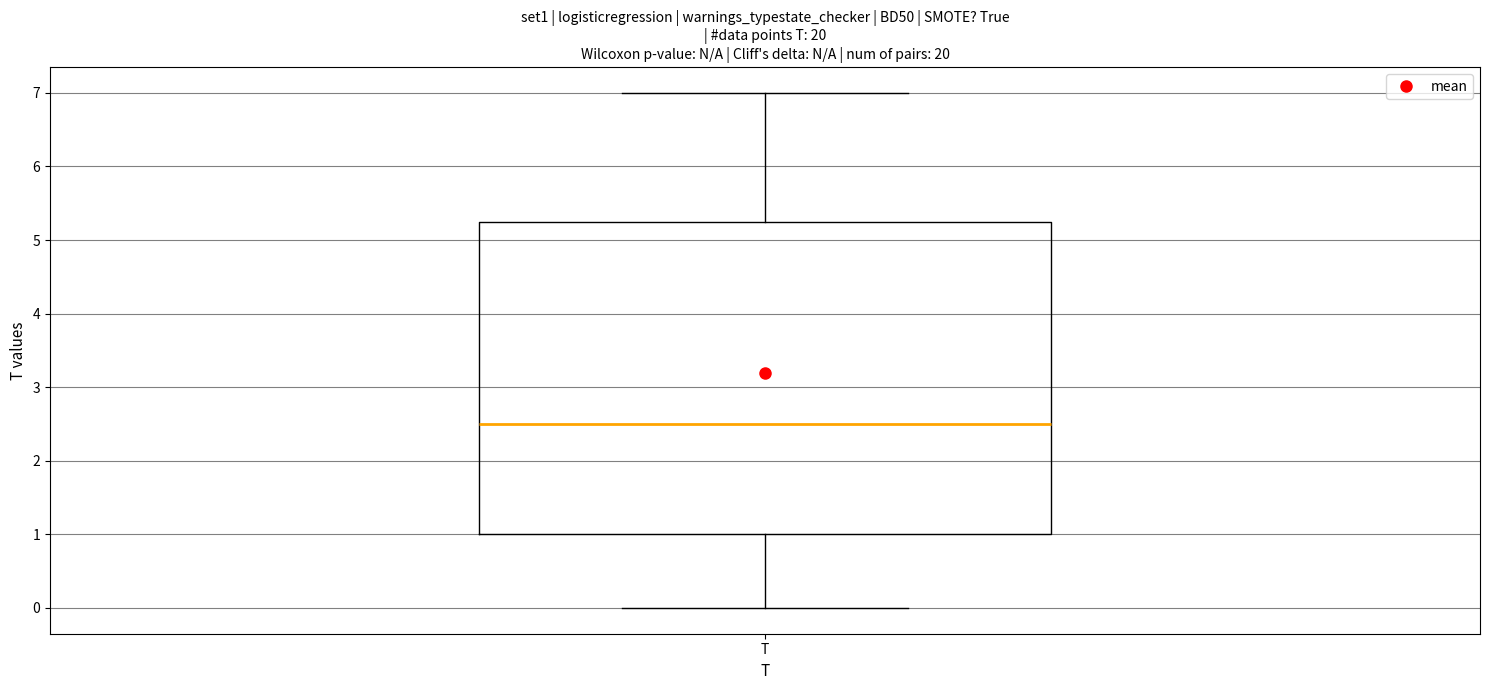

Transcribe this box plot: give where the median line is, the range the box spans, and where the two whiskers end, as read against the y-axis. The values are not printed on the chart, so give them approximately, as read against the axis.

median 2.5, box 1.0 to 5.3, whiskers 0.0 to 7.0